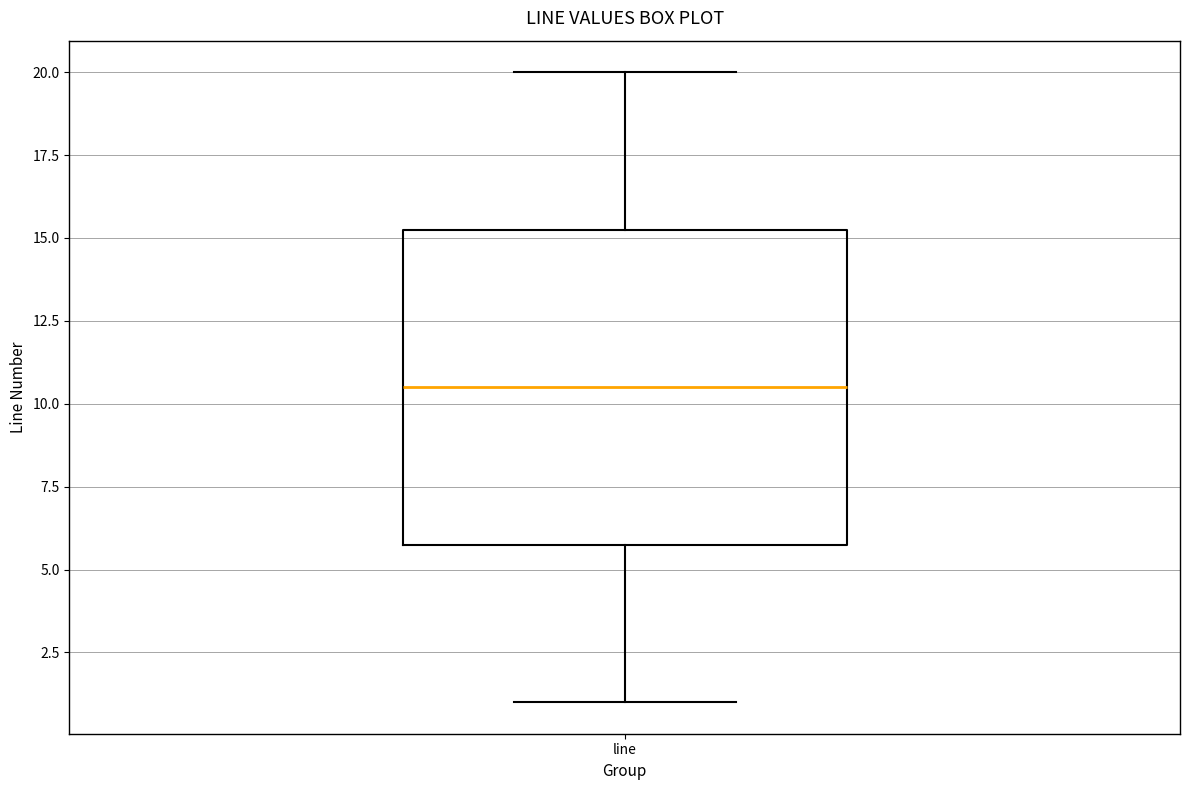

Transcribe this box plot: give where the median line is, the range the box spans, and where the two whiskers end, as read against the y-axis. The values are not printed on the chart, so give them approximately, as read against the axis.

median 10.5, box 6.0 to 15.5, whiskers 1.0 to 20.0